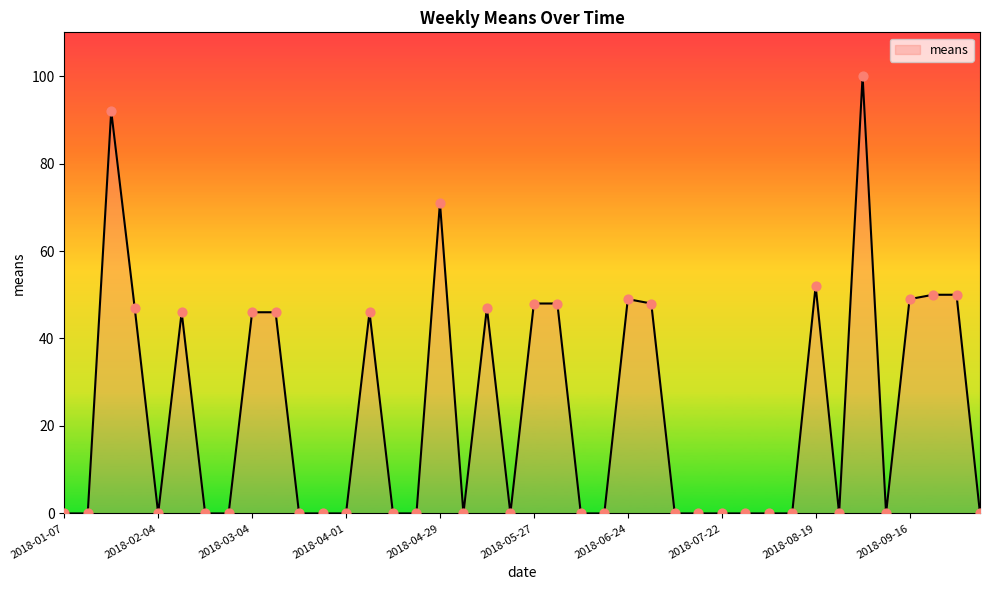

What is the difference between the maximum and minimum values?

100